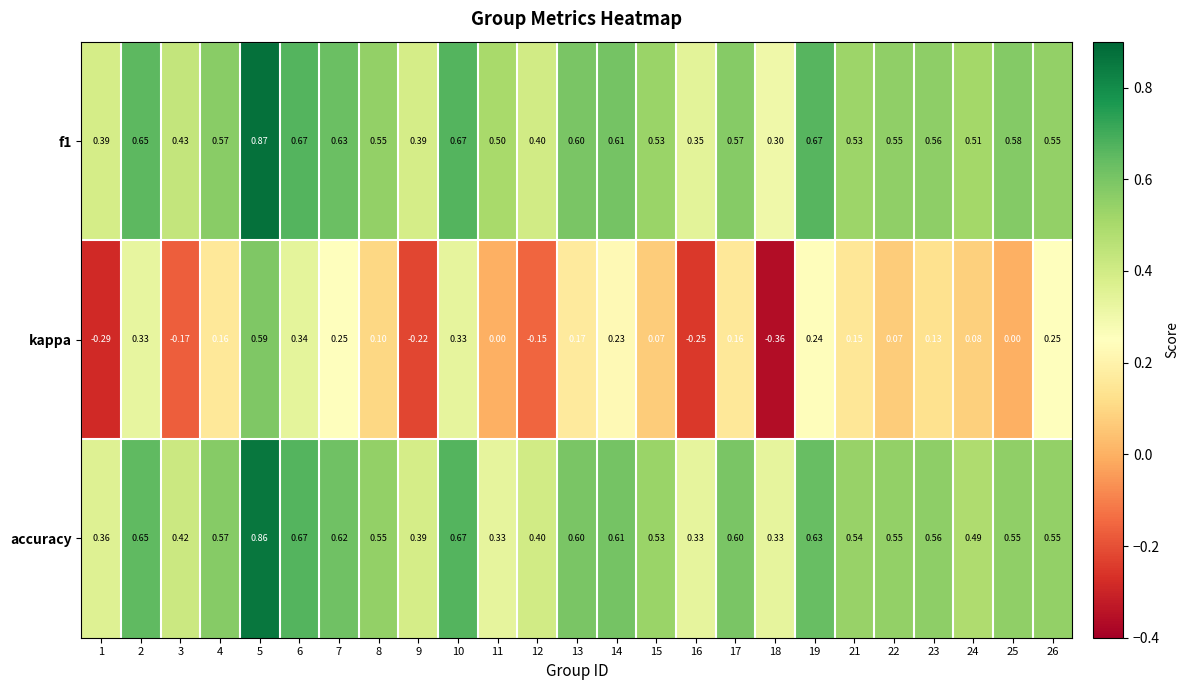

Count the number of categories in the chart.

25